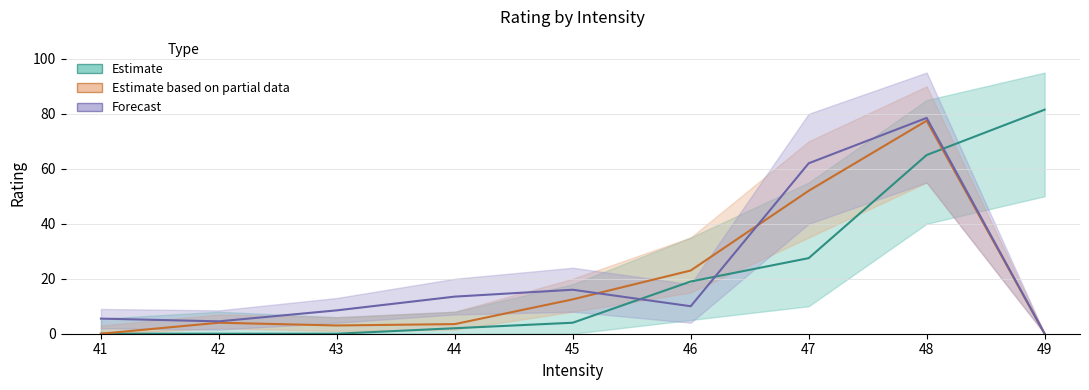

What is the value of the Forecast point at the 3rd from the left?

8.5